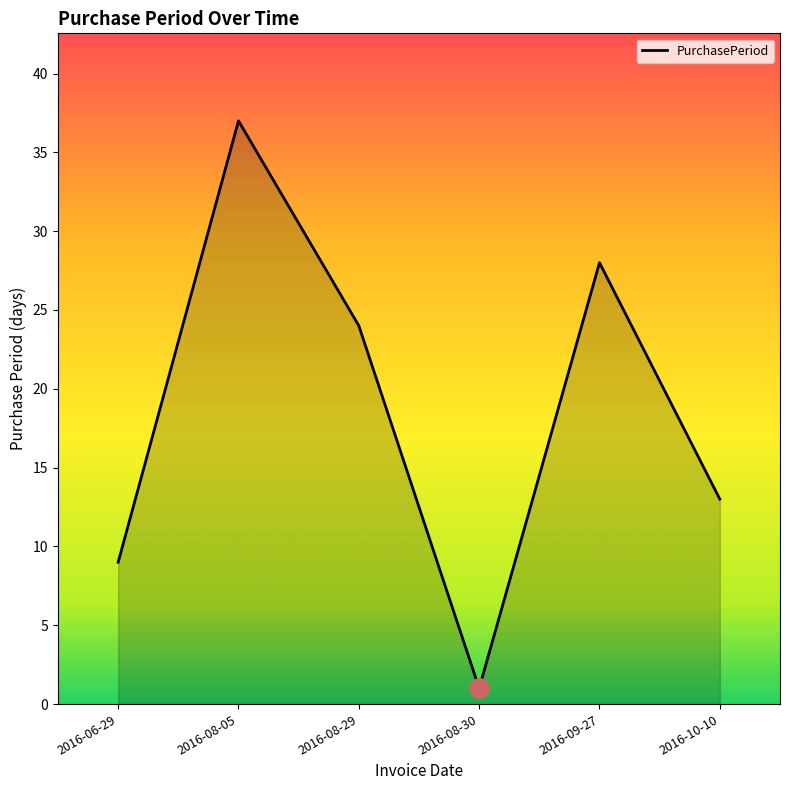

The chart shows a value of 1 at 2016-08-30. True or false?

True